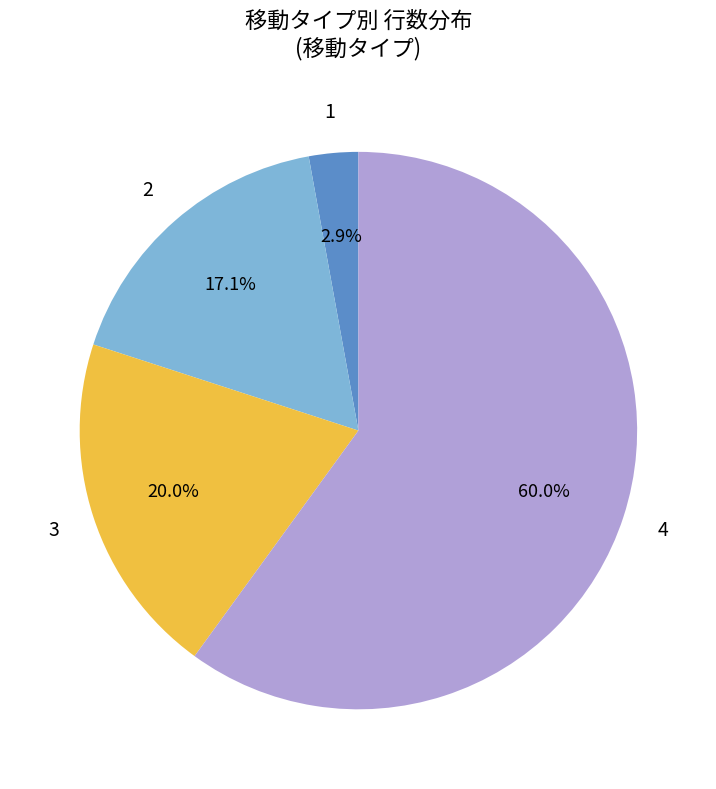

How many segments does this pie chart have?

4